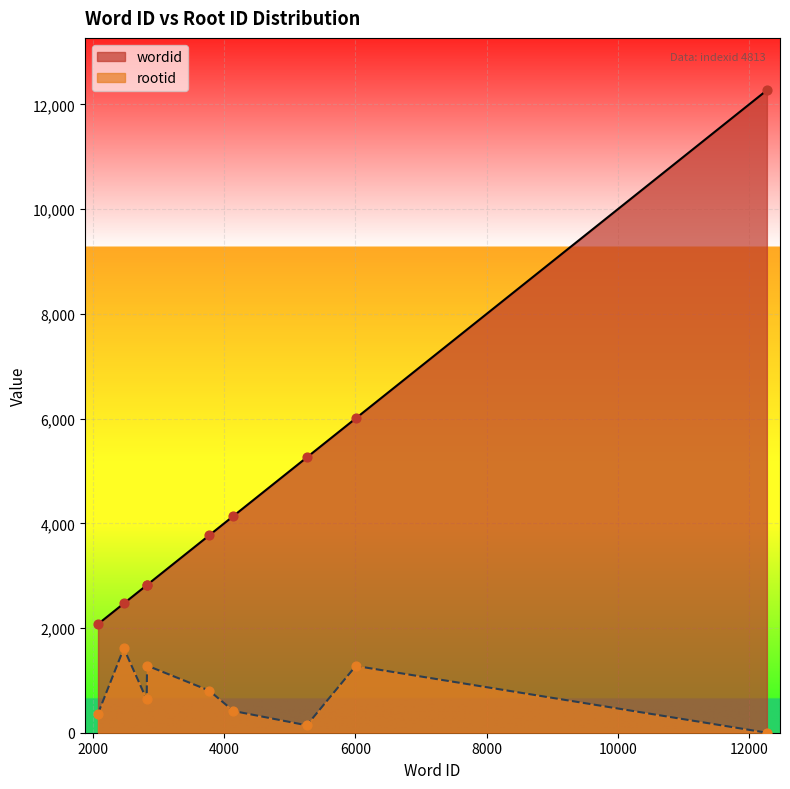

Which series has the largest total across all categories?

wordid